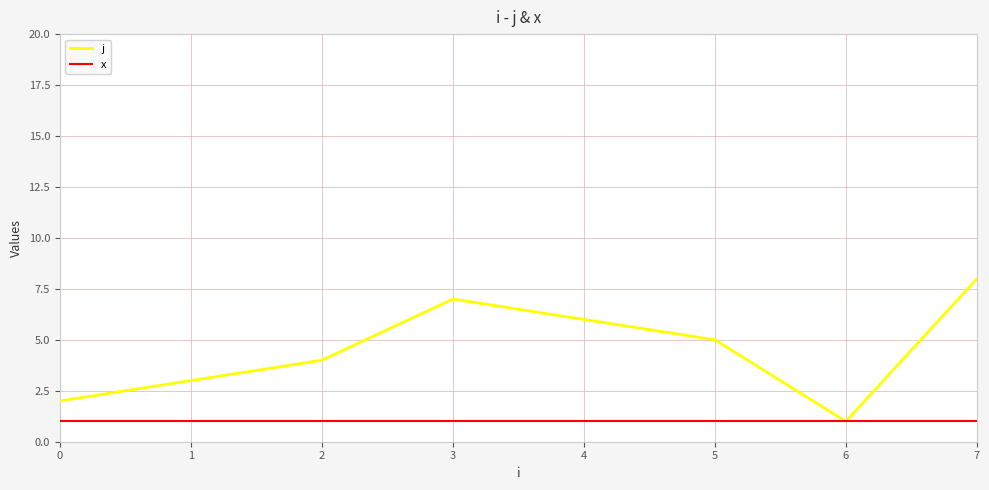

What is the difference between the highest and lowest values at 1?

2